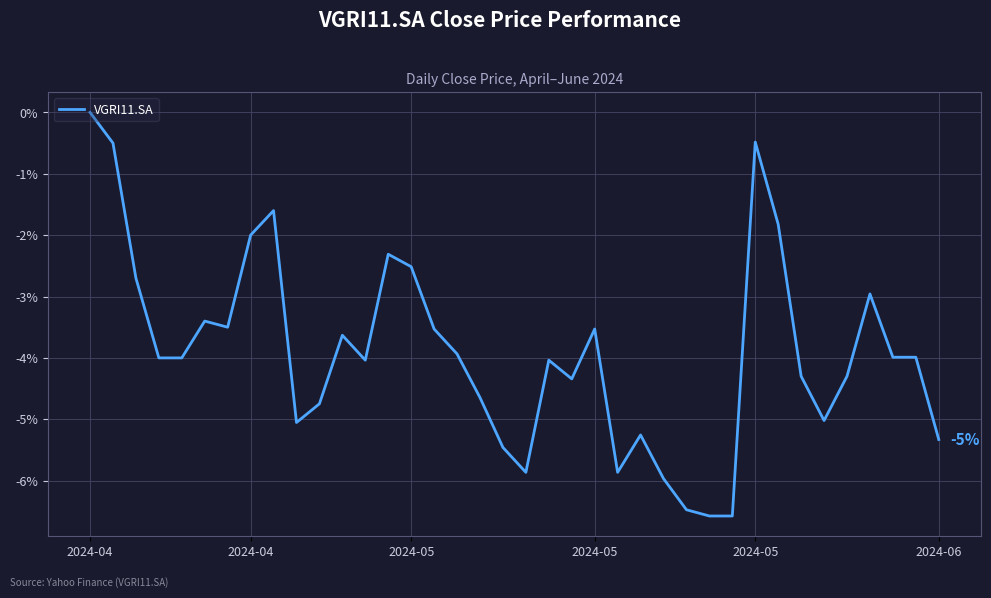

How many values are below zero?

37